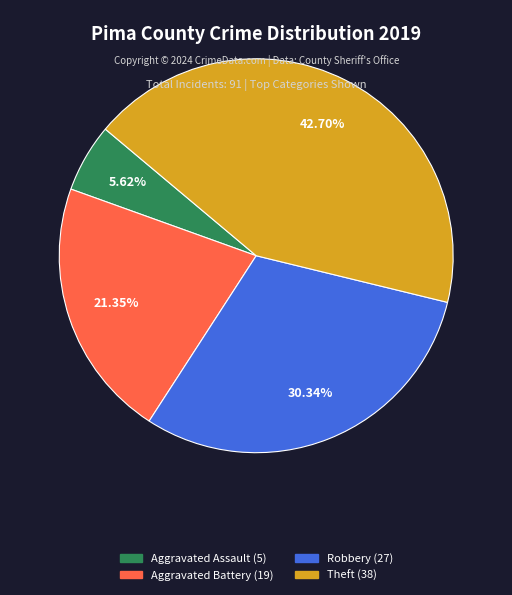

Combined, what portion of the pie is Aggravated Battery and Robbery?

51.7%